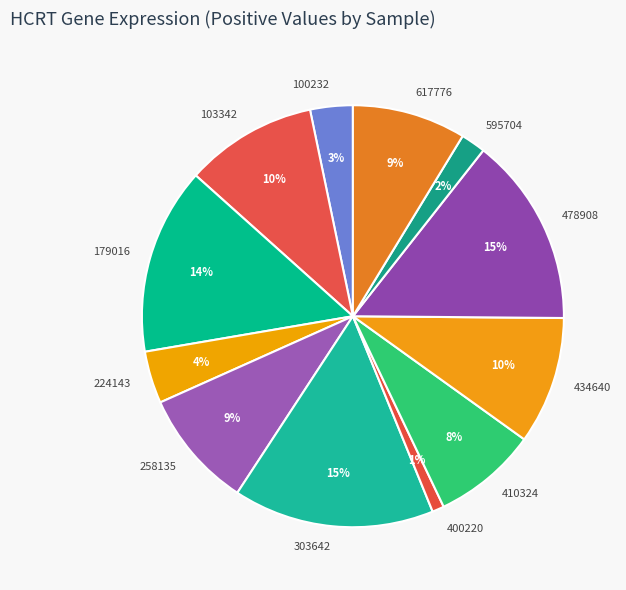

True or false: 595704 accounts for 2% of the total.

True